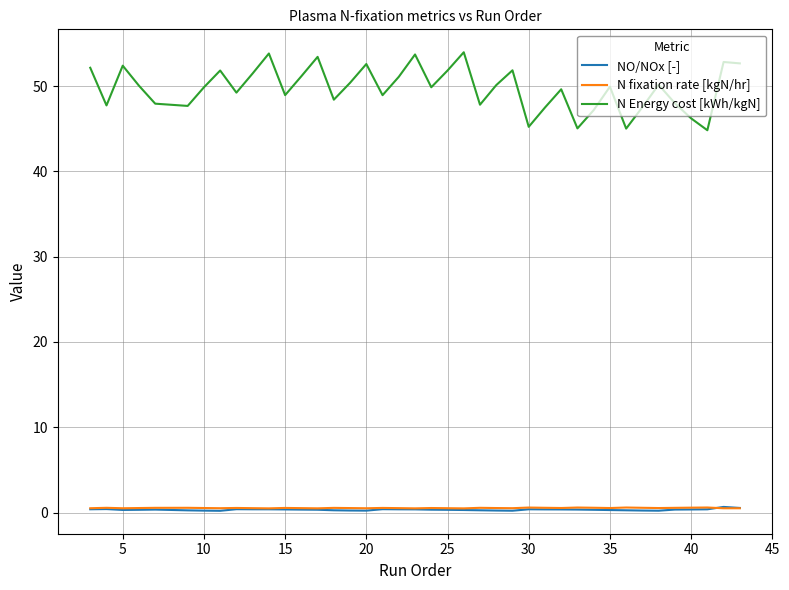

Which series has the largest total across all categories?

N Energy cost [kWh/kgN]